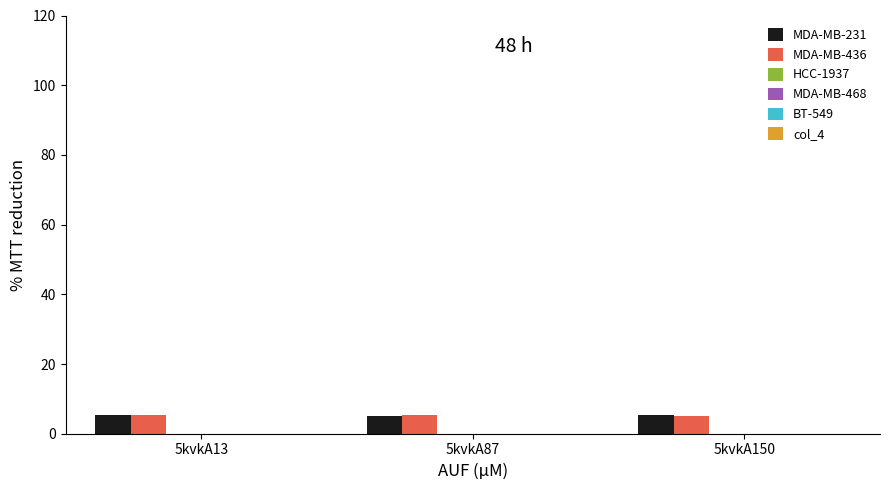

What is the minimum value for MDA-MB-231?

5.2